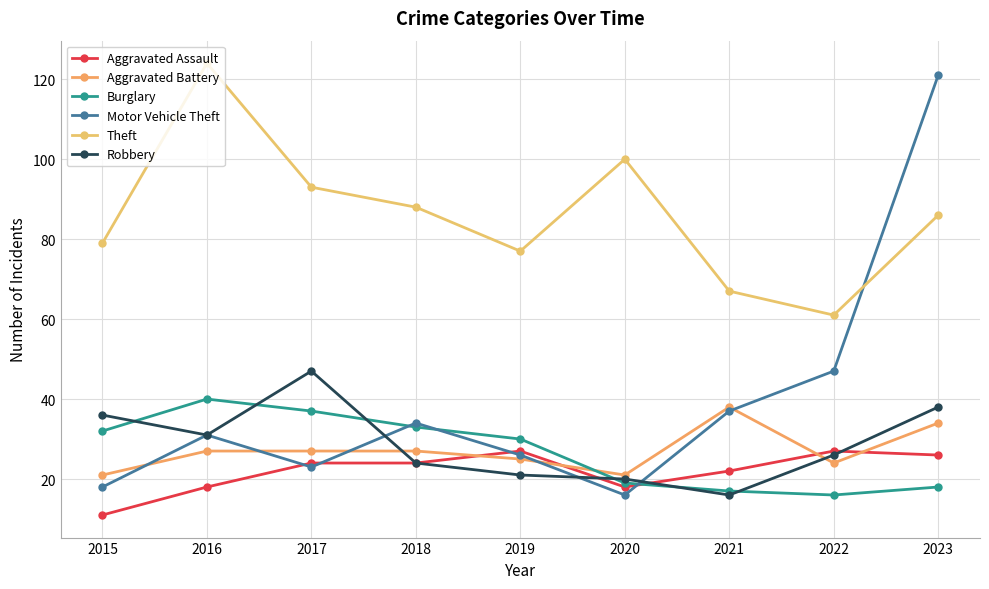

How many data points in Motor Vehicle Theft are less than 31?

4